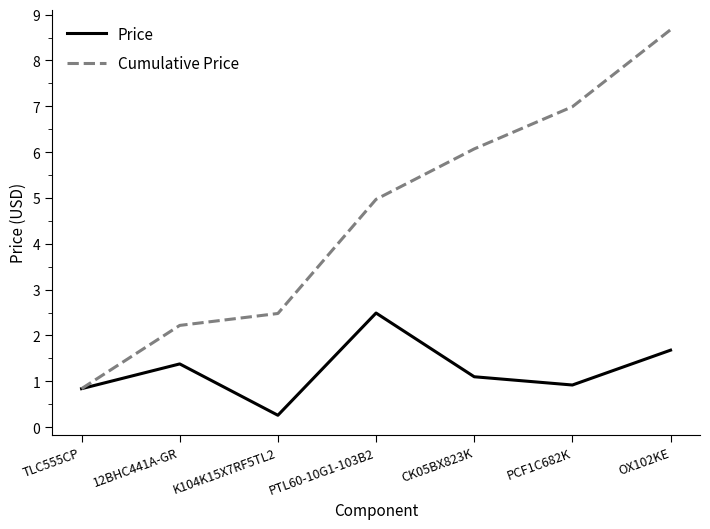

What is the approximate value of Price at 12BHC441A-GR?

1.4